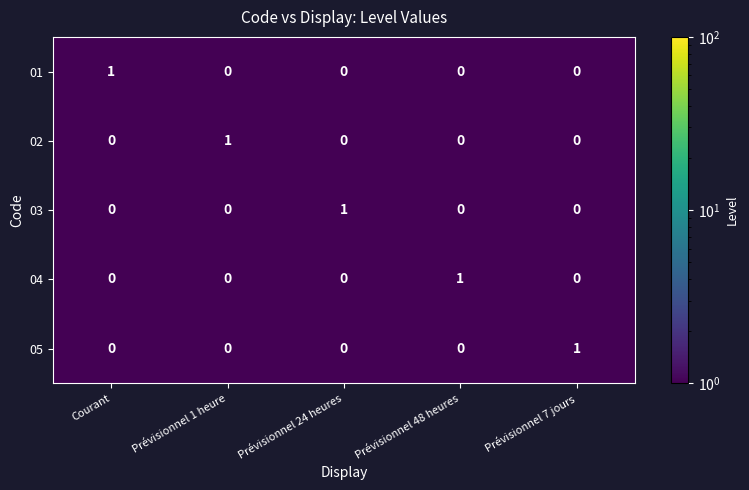

Is it true that 01 equals 0 at Prévisionnel 48 heures?

True